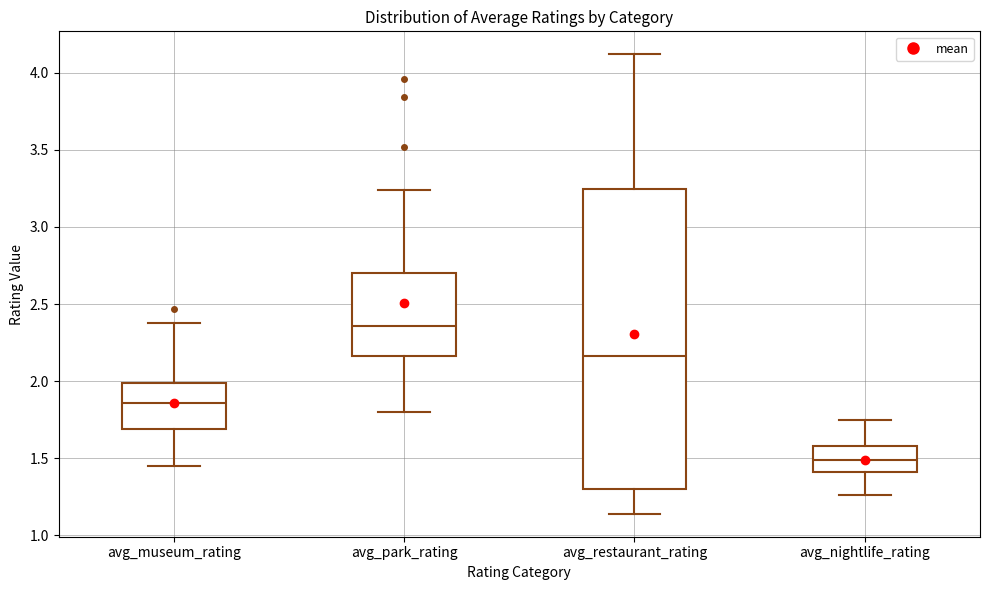

Reading left to right, transcribe this box plot: for each box, give where its median line is, the range the box spans, and where its two whiskers end, as read against the y-axis. The values are not printed on the chart, so give them approximately, as read against the axis.

avg_museum_rating: median 1.85, box 1.70 to 2.00, whiskers 1.45 to 2.40
avg_park_rating: median 2.35, box 2.15 to 2.70, whiskers 1.80 to 3.25
avg_restaurant_rating: median 2.15, box 1.30 to 3.25, whiskers 1.15 to 4.10
avg_nightlife_rating: median 1.50, box 1.40 to 1.60, whiskers 1.25 to 1.75